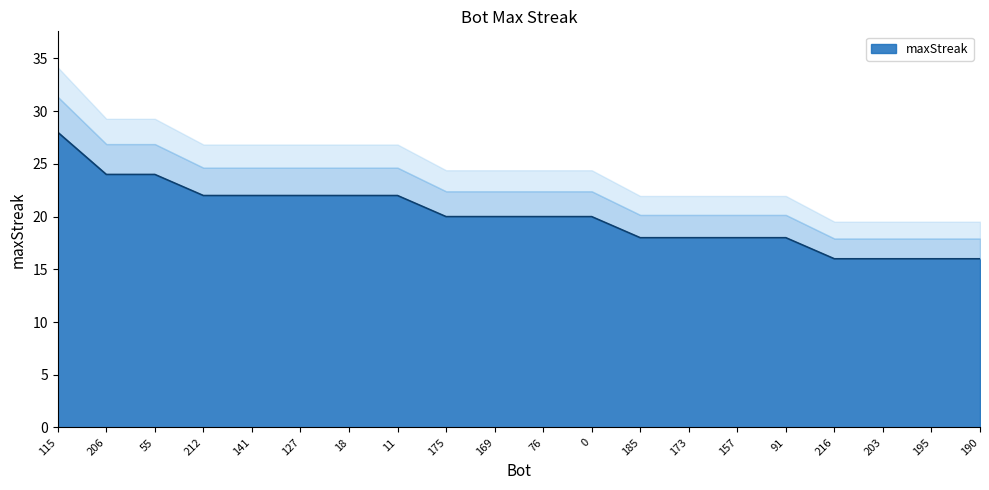

Reading right to left, transcribe all the data shown in this chart.

190=16	195=16	203=16	216=16	91=18	157=18	173=18	185=18	0=20	76=20	169=20	175=20	11=22	18=22	127=22	141=22	212=22	55=24	206=24	115=28